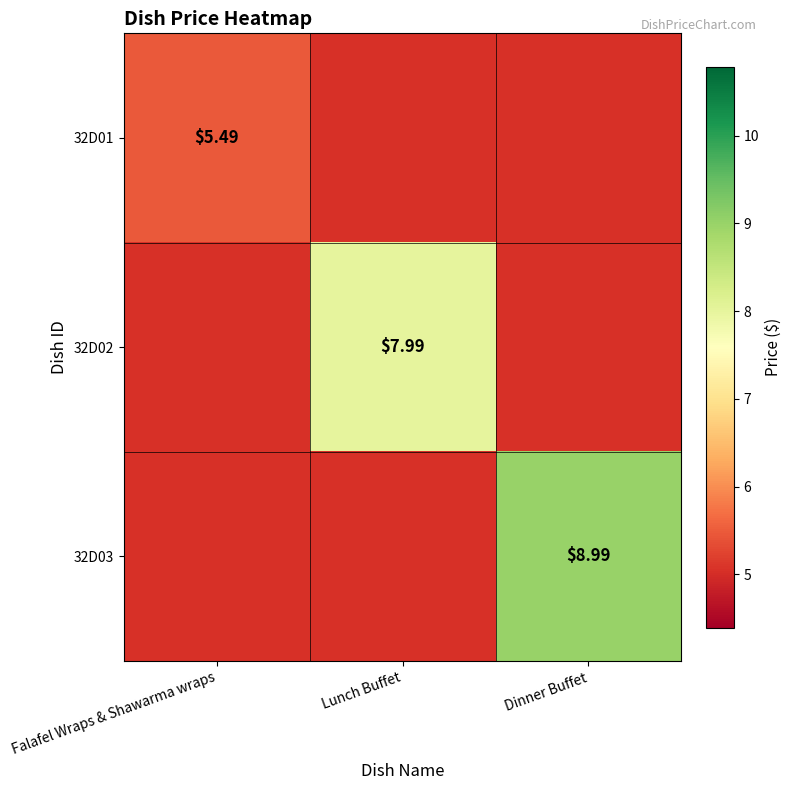

Which has a higher value, Falafel Wraps & Shawarma wraps or Lunch Buffet?

Lunch Buffet